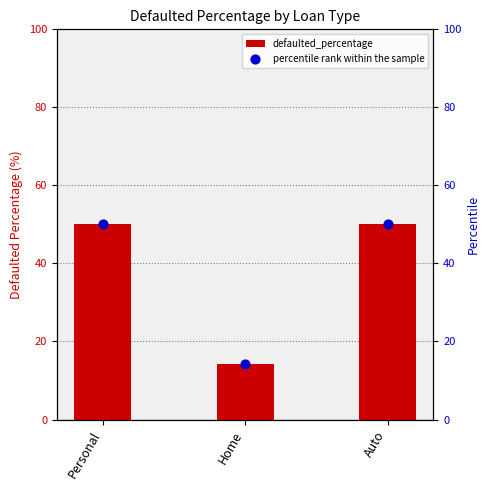

What is the total value across all series at Auto?

100.0